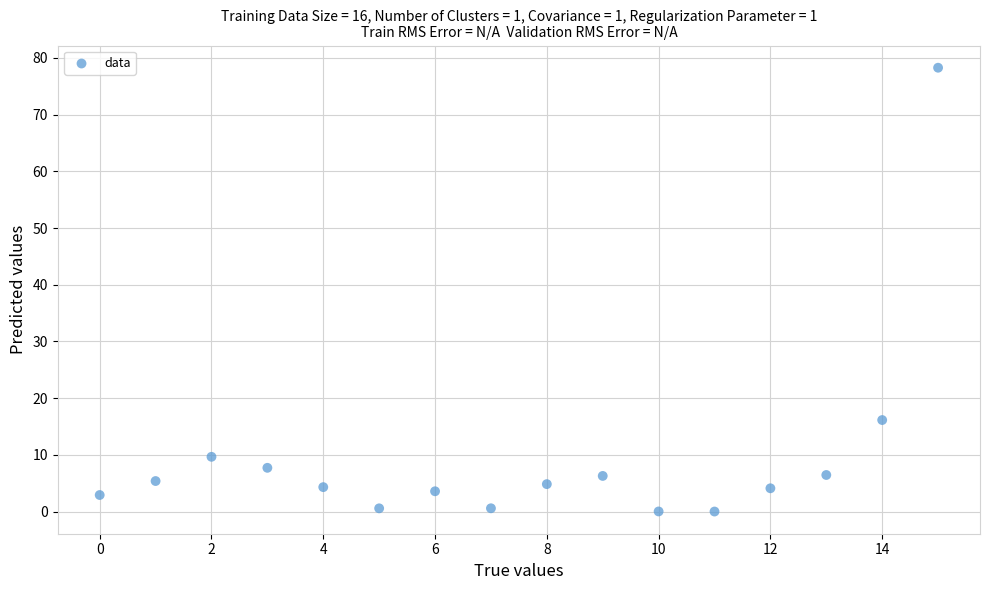

What Y value in the scatter plot is closest to 39?

16.1